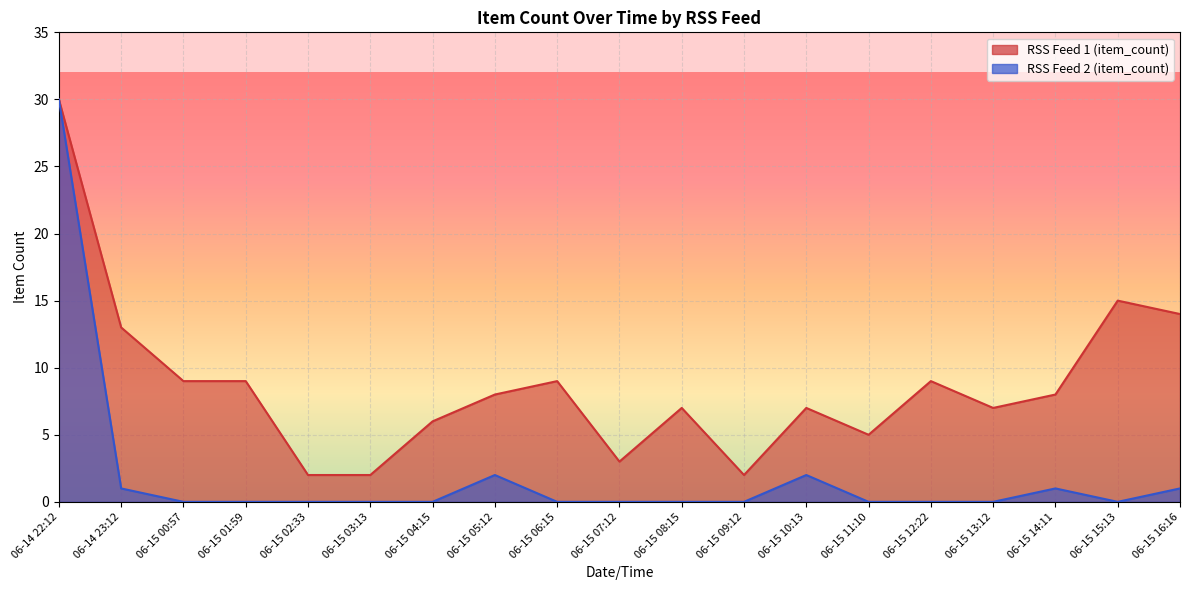

In RSS Feed 2 (item_count), how many points are higher than both neighbors (excluding endpoints)?

3